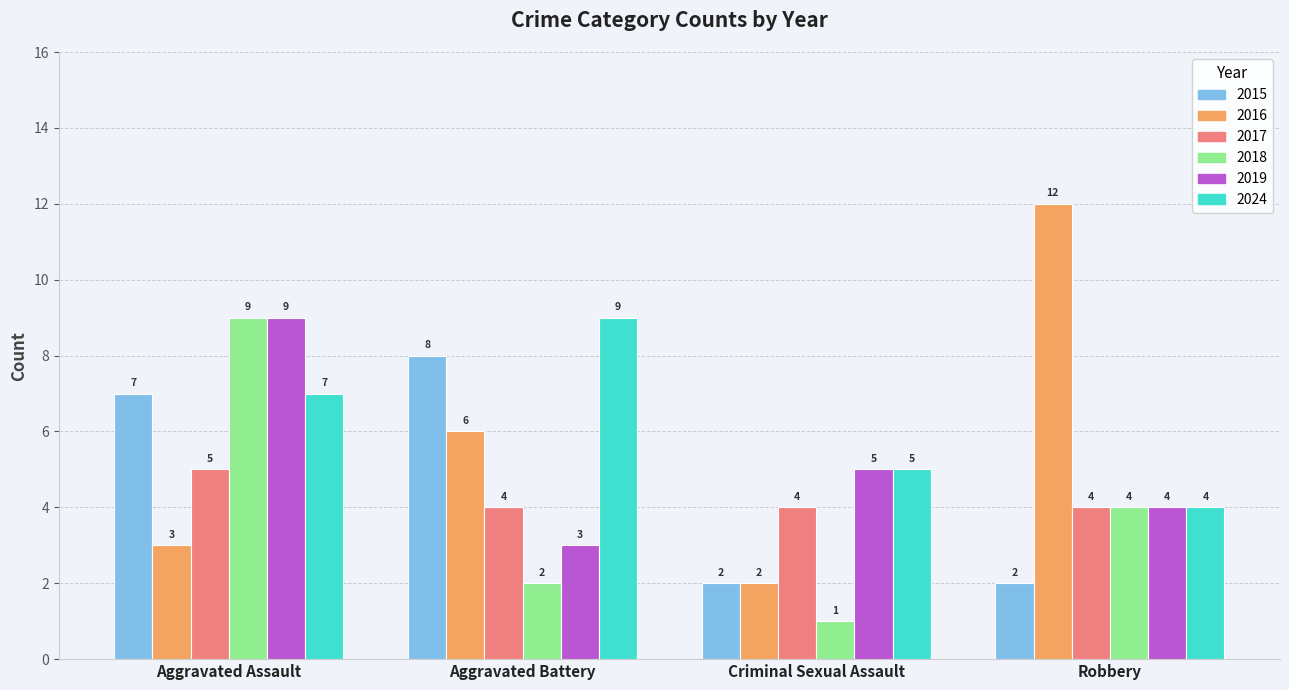

The 2015 series shows 8 at Aggravated Battery. True or false?

True